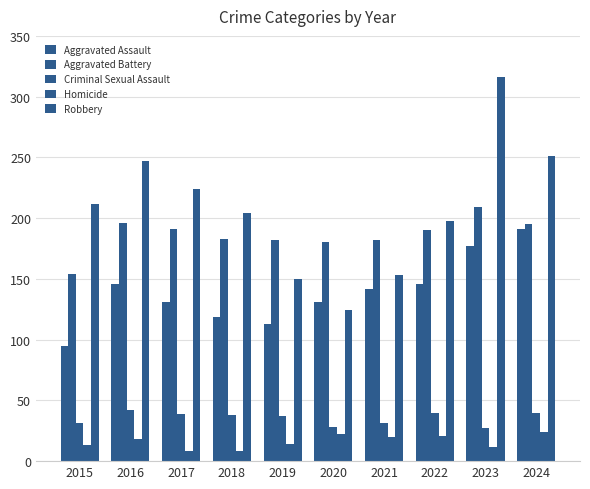

How many data points does each series have?

10